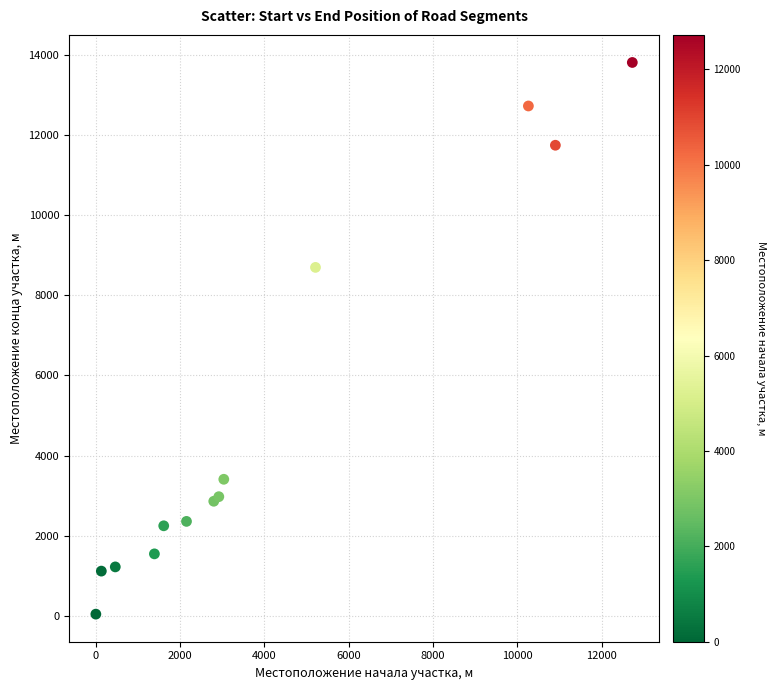

What Y value in the scatter plot is closest to 6925?

8694